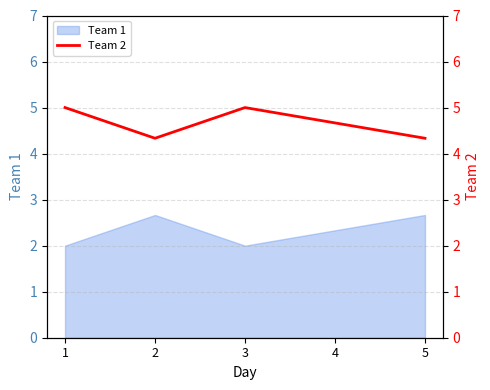

What is the sum of all values?

23.3